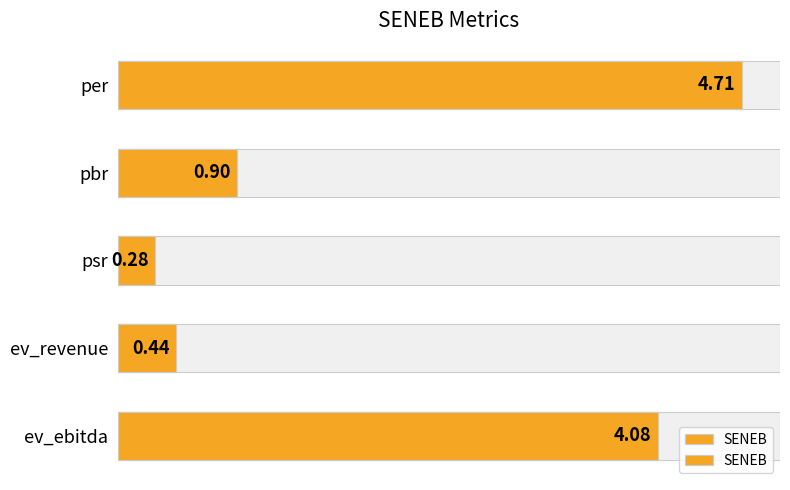

What is the difference between the maximum and minimum values?

4.4